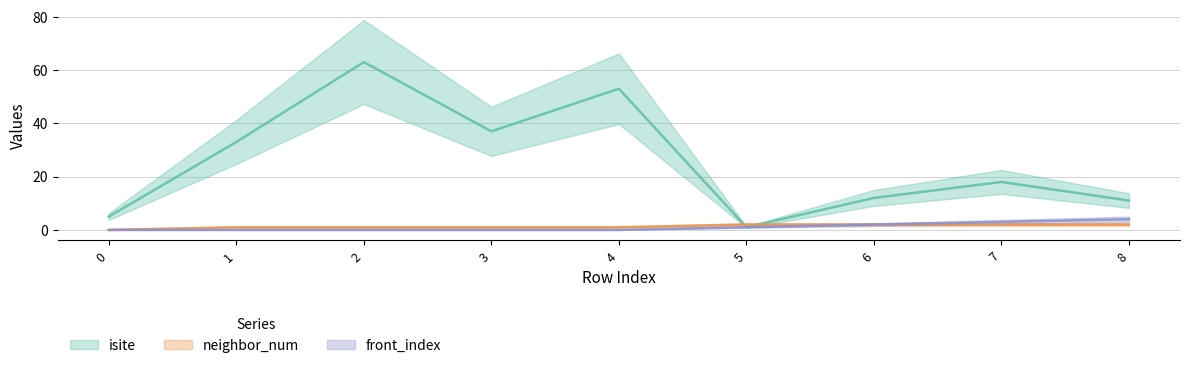

What are all the series names shown in the legend?

isite, neighbor_num, front_index